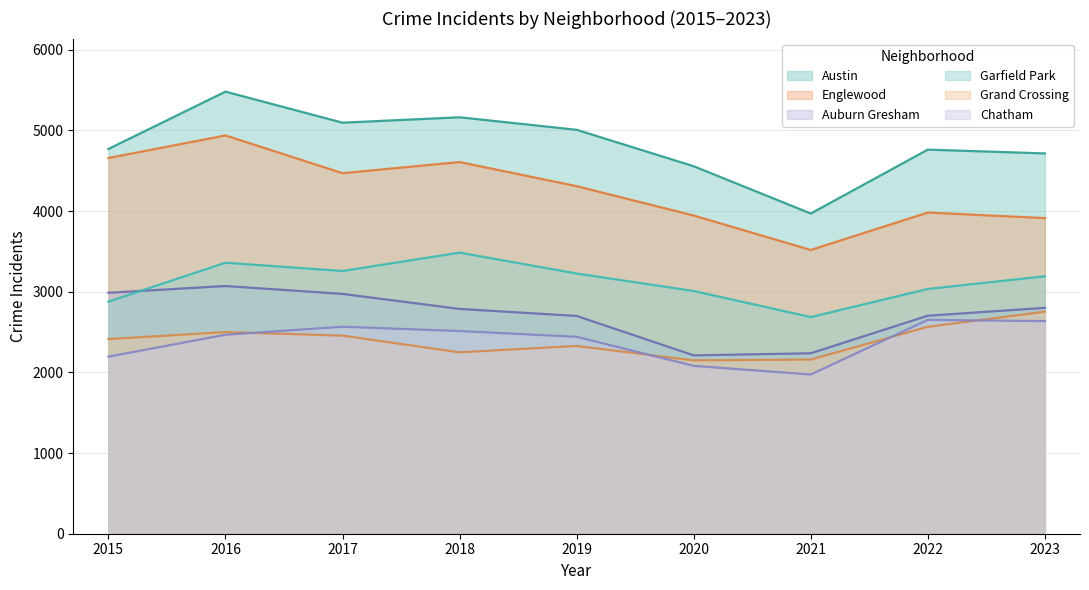

Between 2021 and 2019, which is larger?

2019